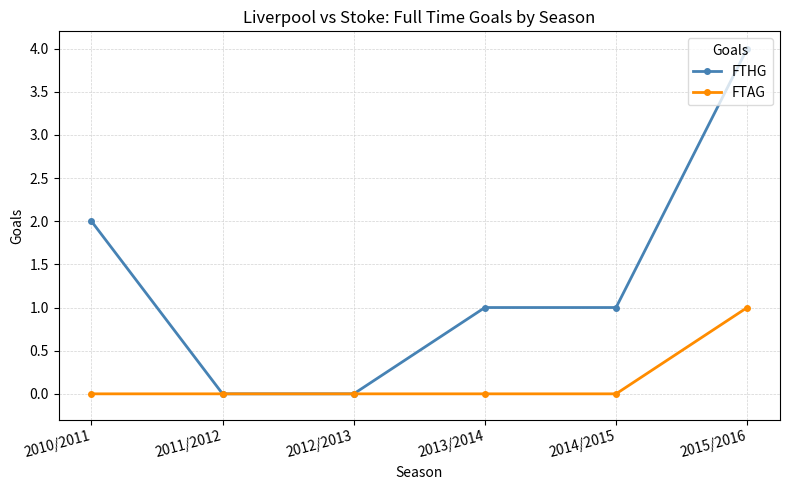

List the series in order of their peak value, highest first.

FTHG, FTAG